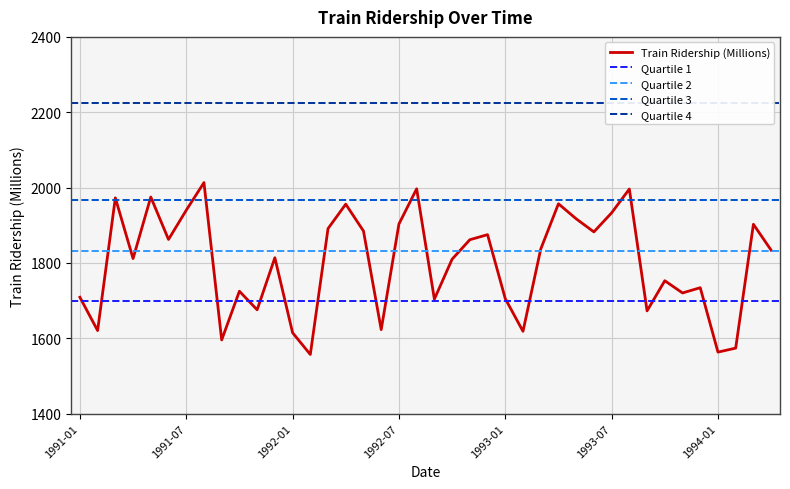

List the labels in order of value, smallest first.

1992-02, 1994-01, 1994-02, 1991-09, 1992-01, 1993-02, 1991-02, 1992-06, 1993-09, 1991-11, 1992-09, 1993-01, 1991-01, 1993-11, 1991-10, 1993-12, 1993-10, 1992-10, 1991-04, 1991-12, 1994-04, 1993-03, 1992-11, 1991-06, 1992-12, 1993-06, 1992-05, 1992-03, 1994-03, 1992-07, 1993-05, 1993-07, 1991-07, 1992-04, 1993-04, 1991-03, 1991-05, 1993-08, 1992-08, 1991-08